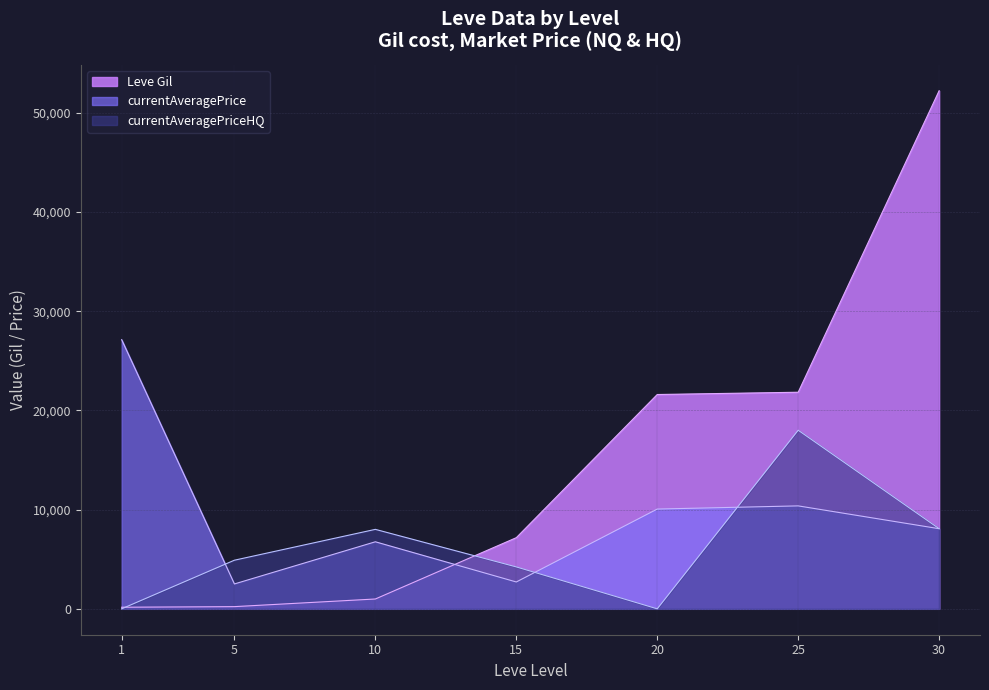

Where do currentAveragePrice and Leve Gil first cross each other?

10 and 15